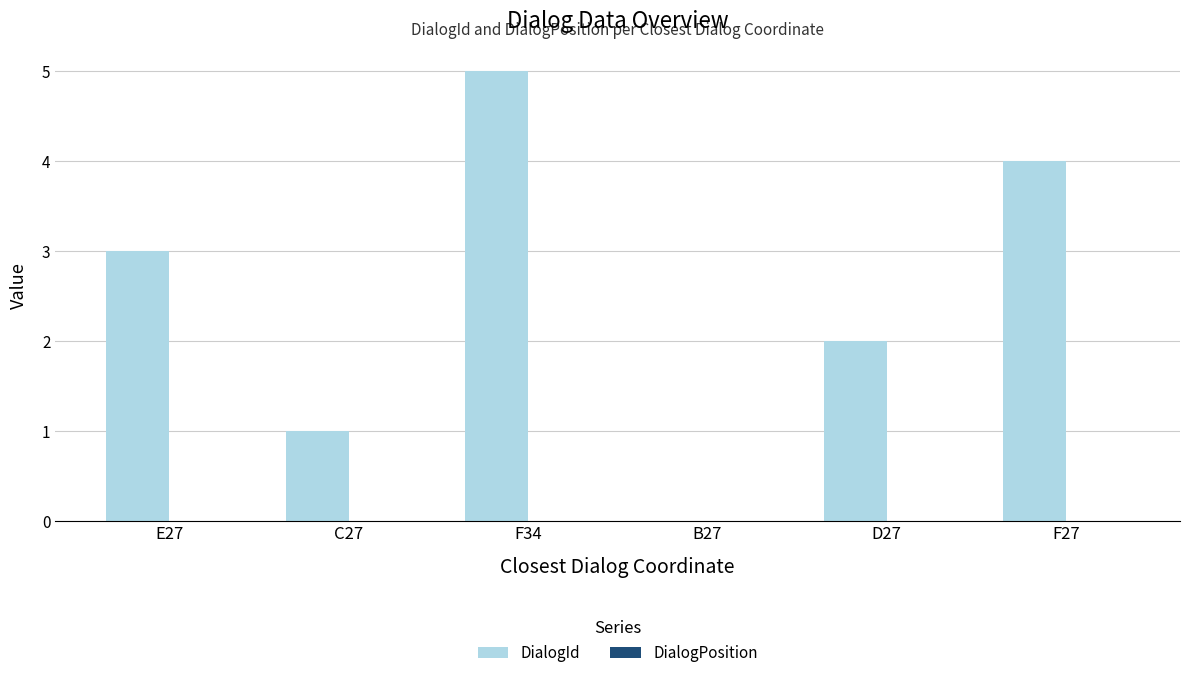

Are the bars horizontal?

No